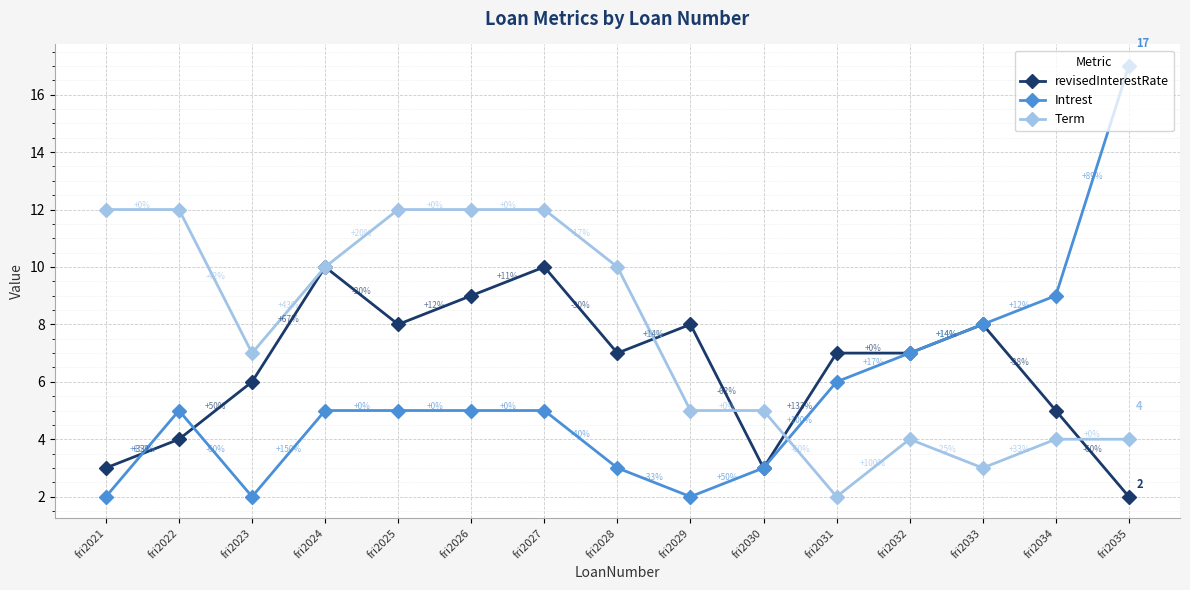

The value of Term at fri2026 is 12. True or false?

True